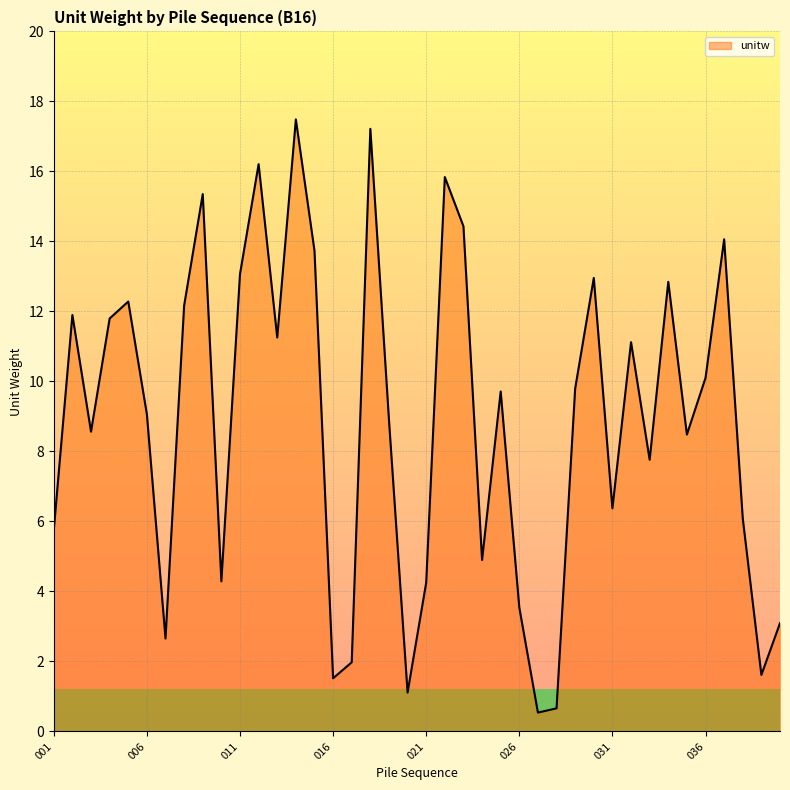

What is the greatest value displayed?

17.5